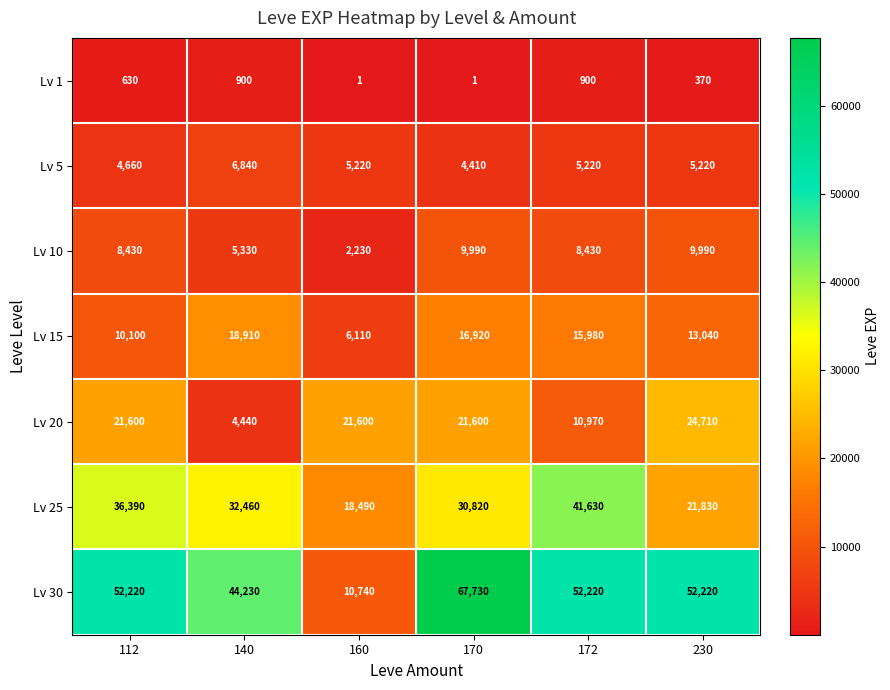

What is the total value across all series at 230?

127380